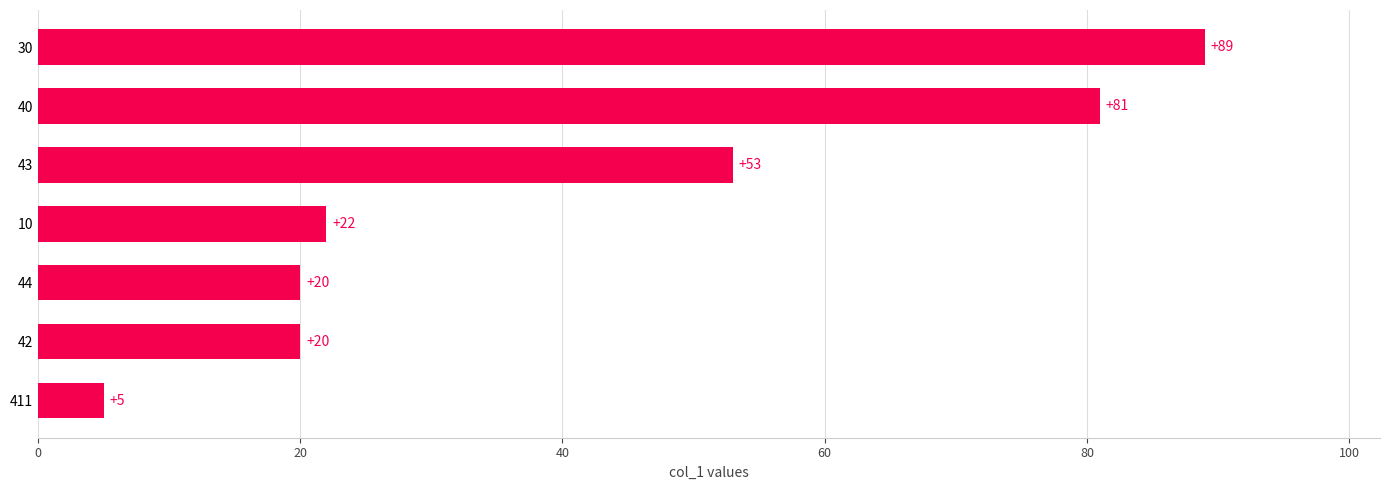

Are the bars grouped side by side (vs. stacked)?

No